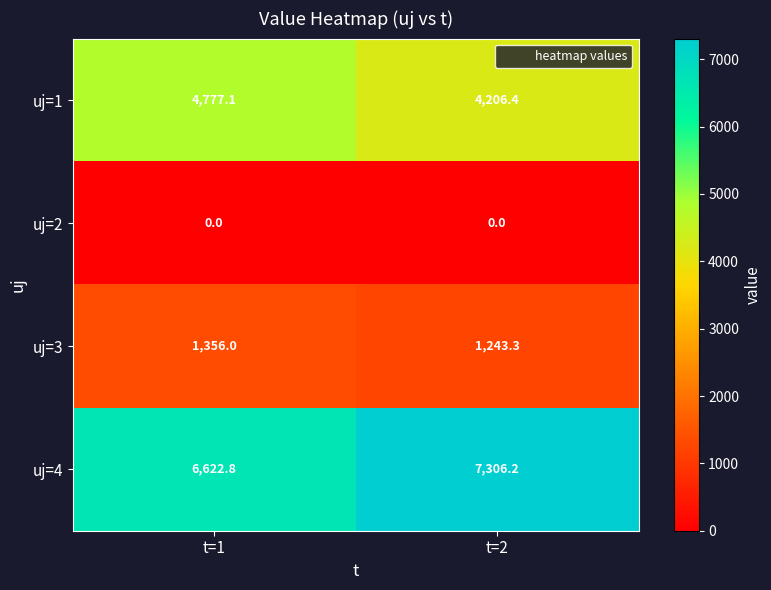

The uj=3 series shows 1243.3 at t=2. True or false?

True